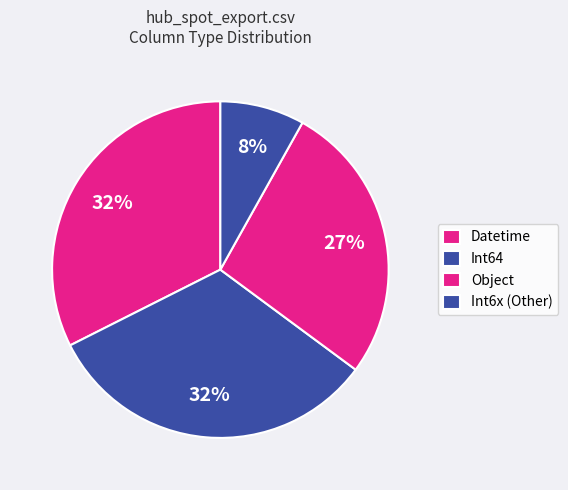

What is the ratio of the value at Object to the value at Datetime?

0.4